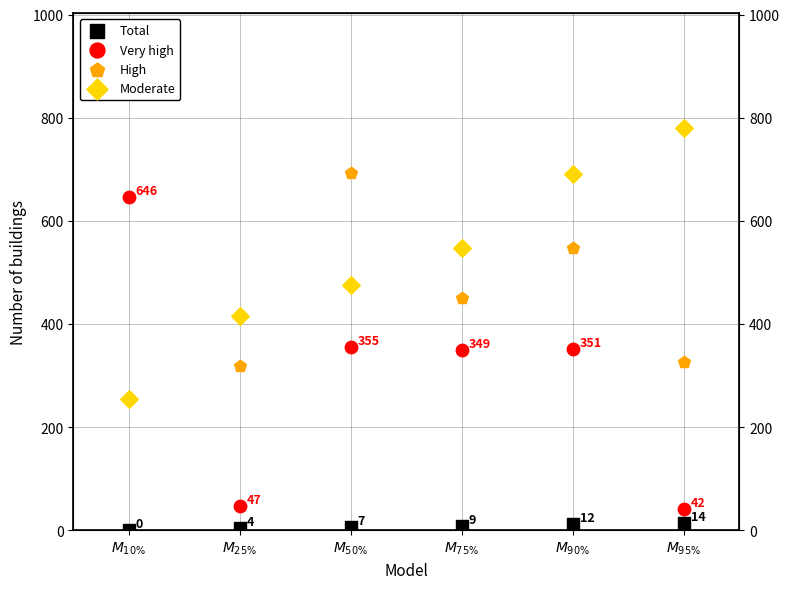

Which series has the largest Y range (max minus min)?

Very high